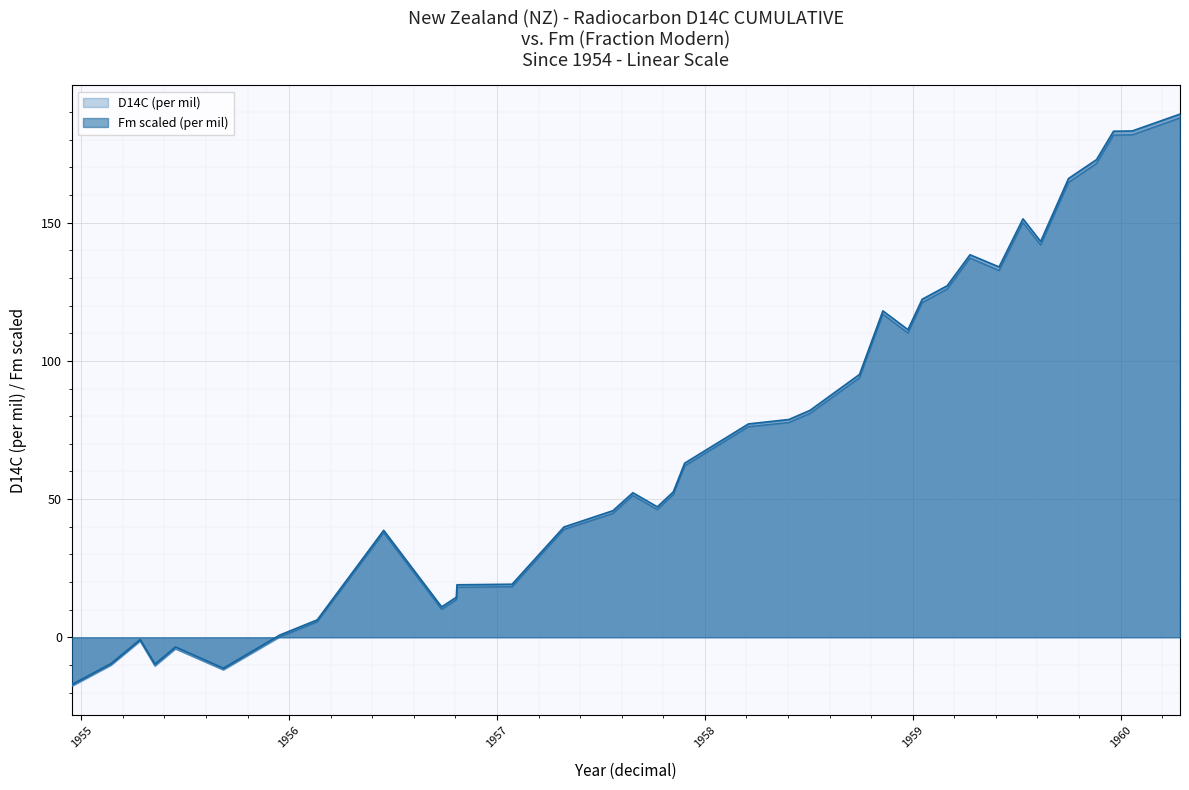

True or false: D14C (per mil) has more than 0 points higher than both neighbors.

True